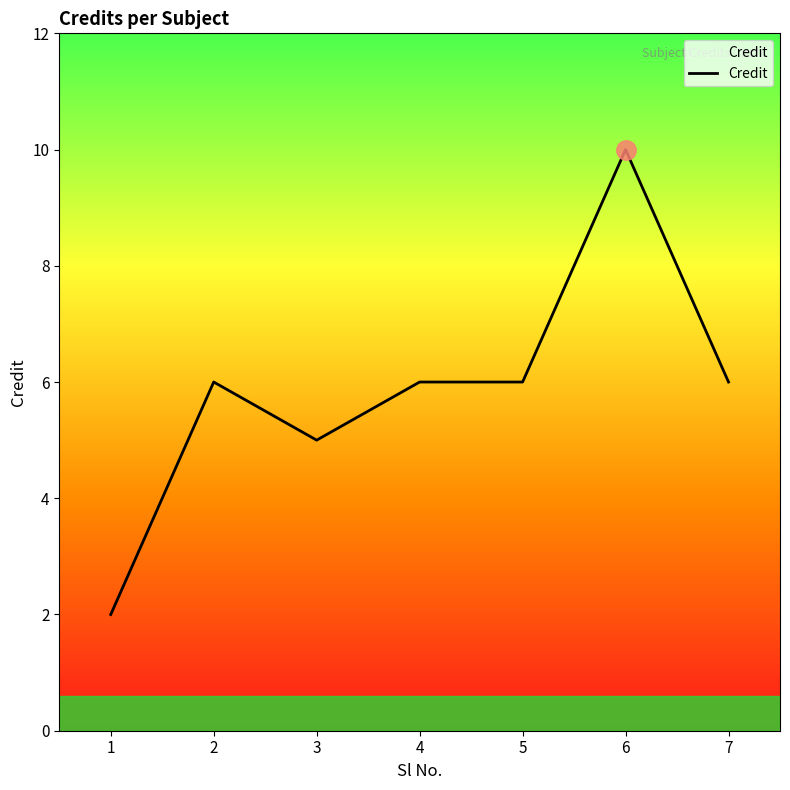

Reading right to left, what are all the values shown in this chart?

7=6	6=10	5=6	4=6	3=5	2=6	1=2